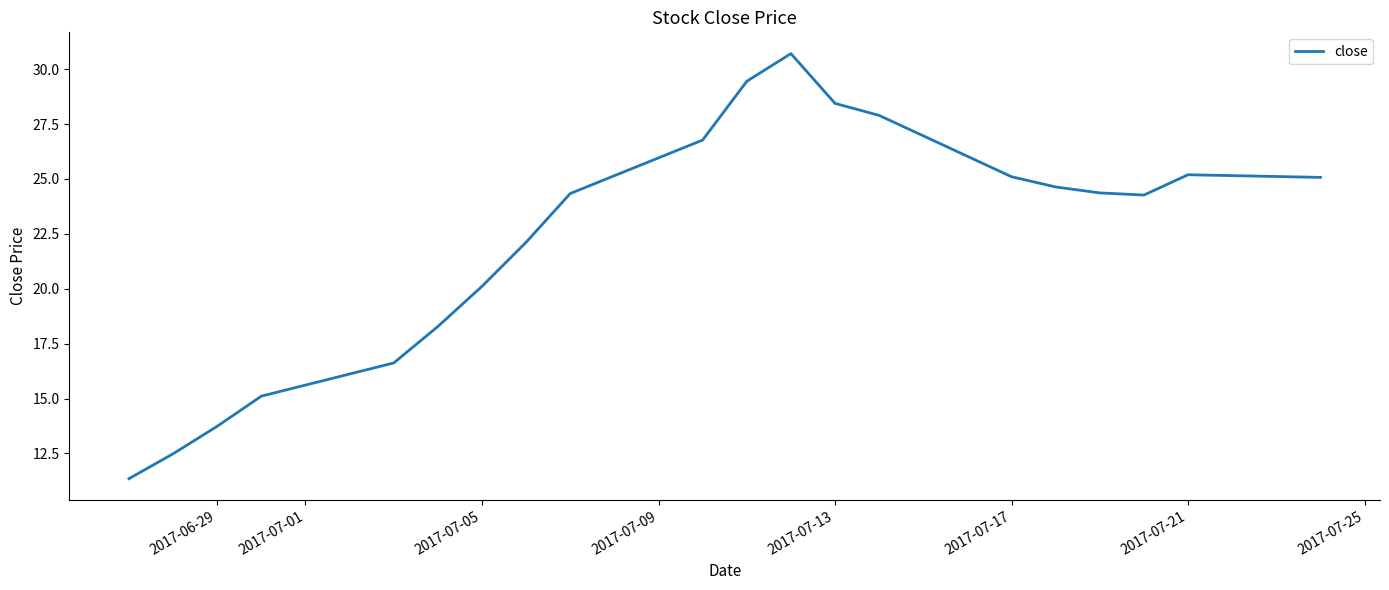

What is the maximum value shown in the chart?

30.7